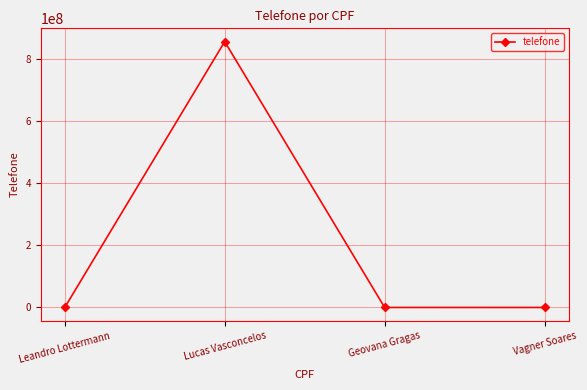

Which category has the highest value across all series?

Lucas Vasconcelos